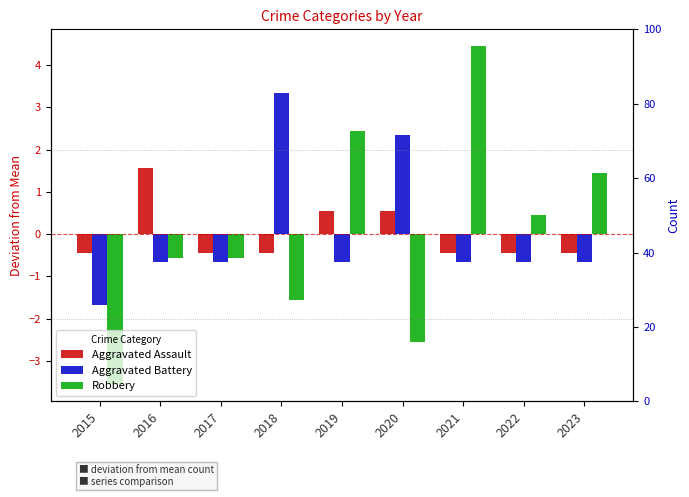

Reading right to left, what are all the values shown in this chart?

Aggravated Assault: 2023=-0.4	2022=-0.4	2021=-0.4	2020=0.6	2019=0.6	2018=-0.4	2017=-0.4	2016=1.6	2015=-0.4
Aggravated Battery: 2023=-0.7	2022=-0.7	2021=-0.7	2020=2.3	2019=-0.7	2018=3.3	2017=-0.7	2016=-0.7	2015=-1.7
Robbery: 2023=1.4	2022=0.4	2021=4.4	2020=-2.6	2019=2.4	2018=-1.6	2017=-0.6	2016=-0.6	2015=-3.6